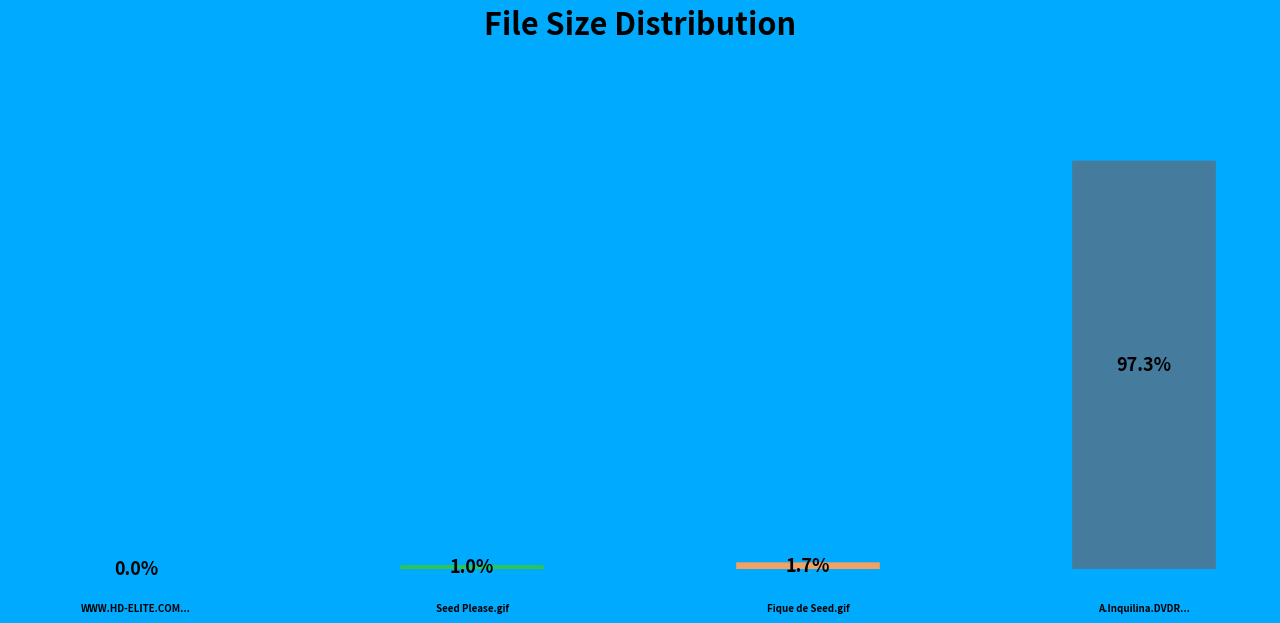

To the nearest percent, what portion does A.Inquilina.DVDR.THM.iso represent?

97%